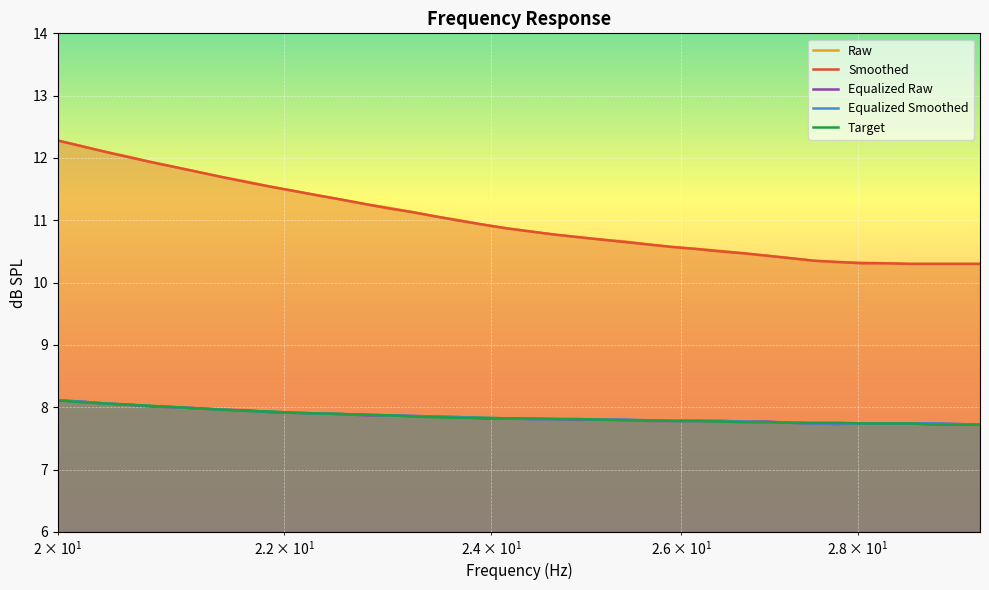

True or false: Smoothed and Target cross at least once.

False